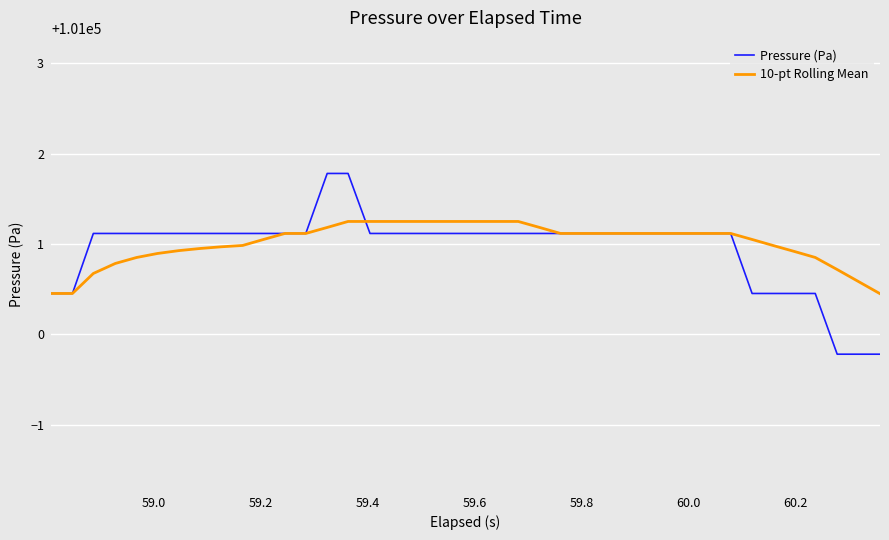

Rank the series by their maximum value, from highest to lowest.

Pressure (Pa), 10-pt Rolling Mean